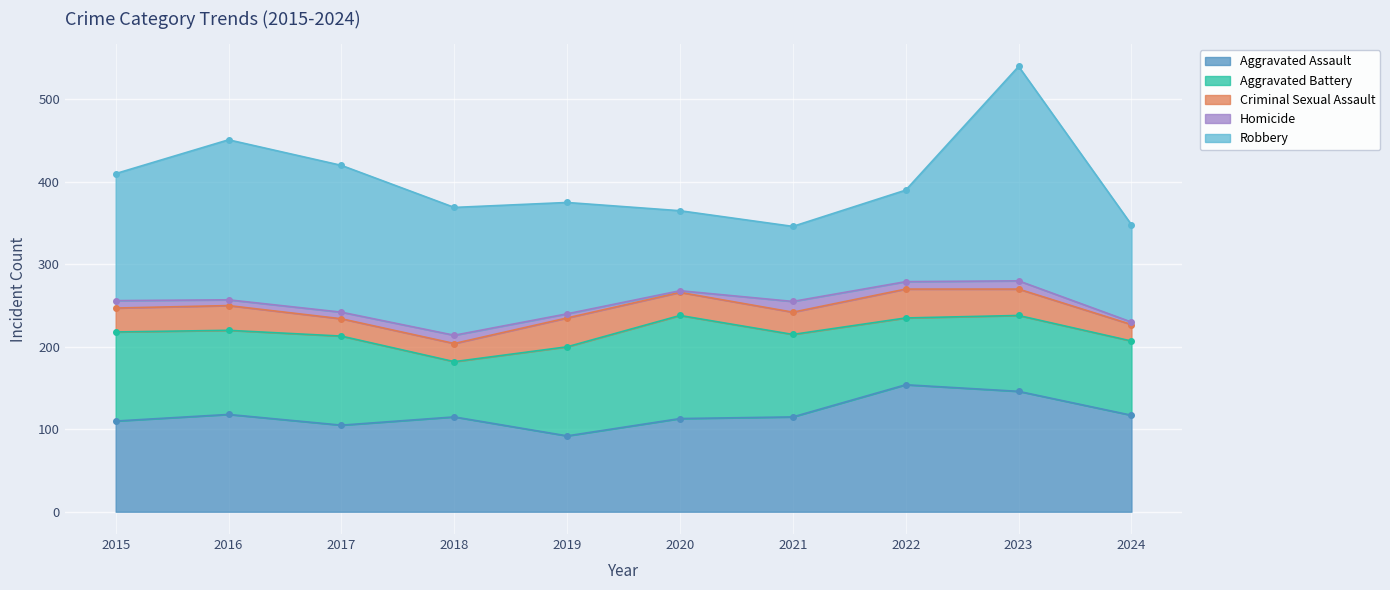

The Homicide series shows 5 at 2017. True or false?

False